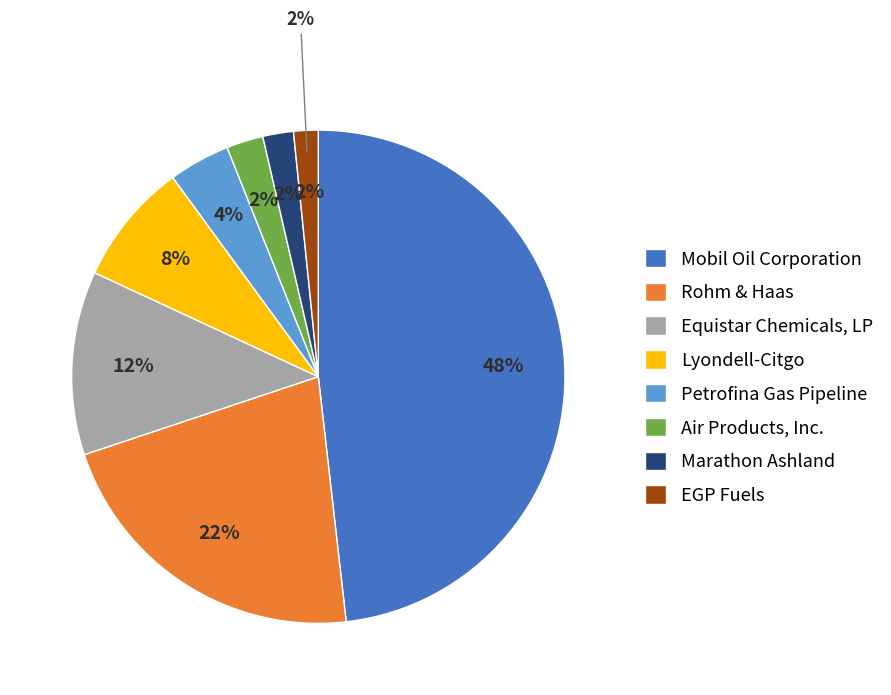

Does Rohm & Haas represent more than half of the total?

No